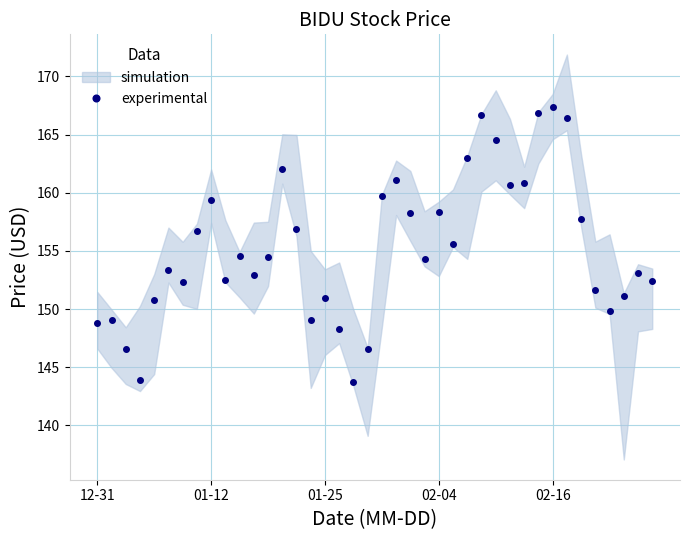

What is the sum of all values?

6212.3